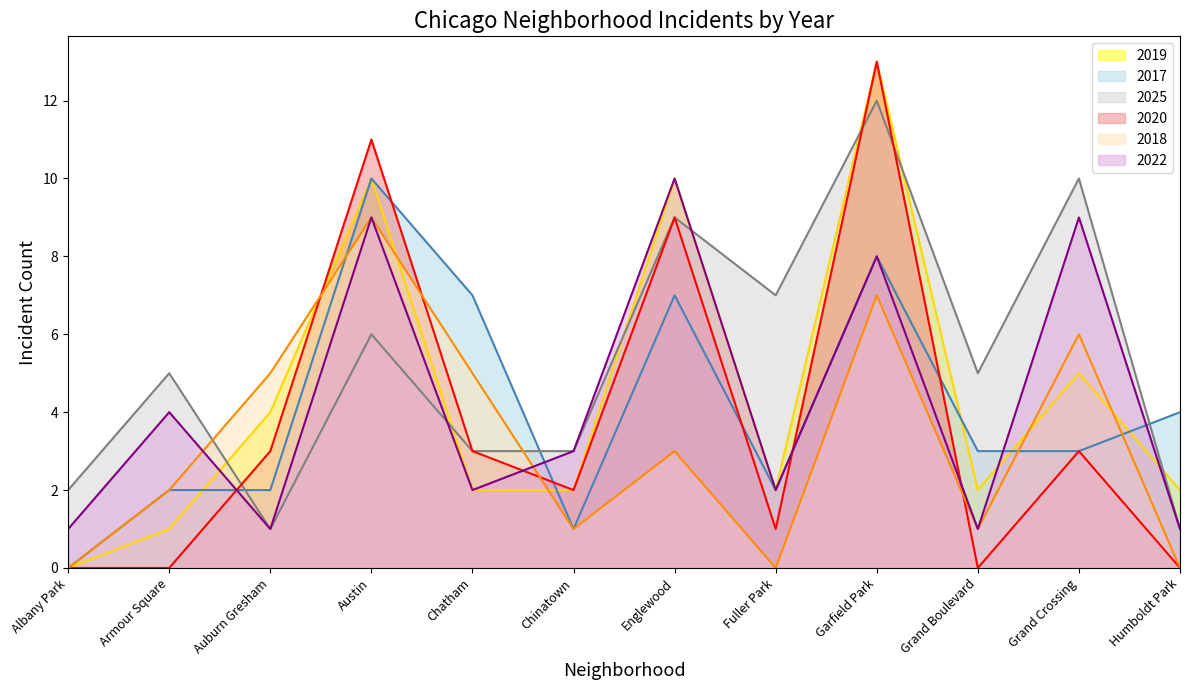

Rank the series at Chatham from lowest to highest value.

2019, 2022, 2025, 2020, 2018, 2017